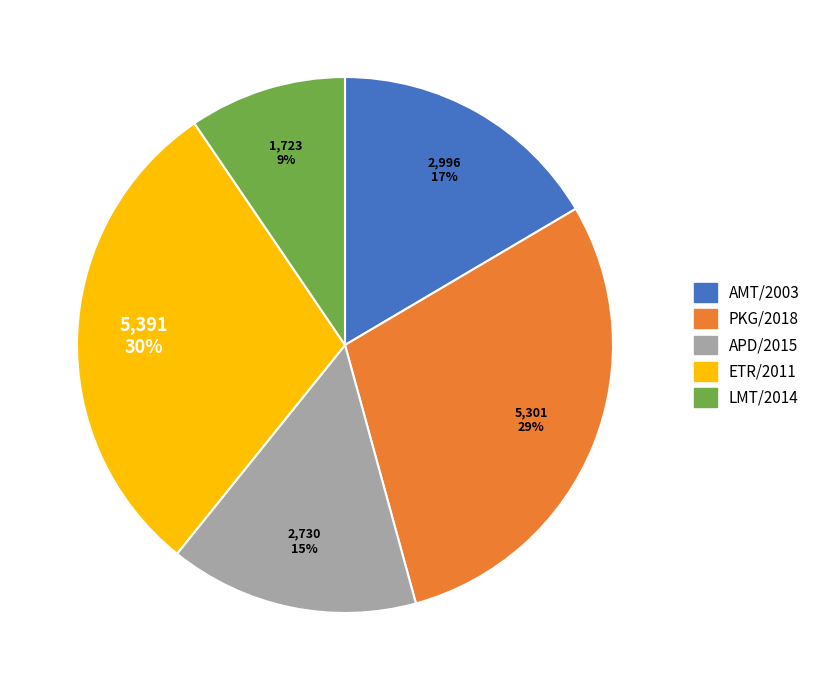

Is the sum of APD/2015 and PKG/2018 greater than half?

No